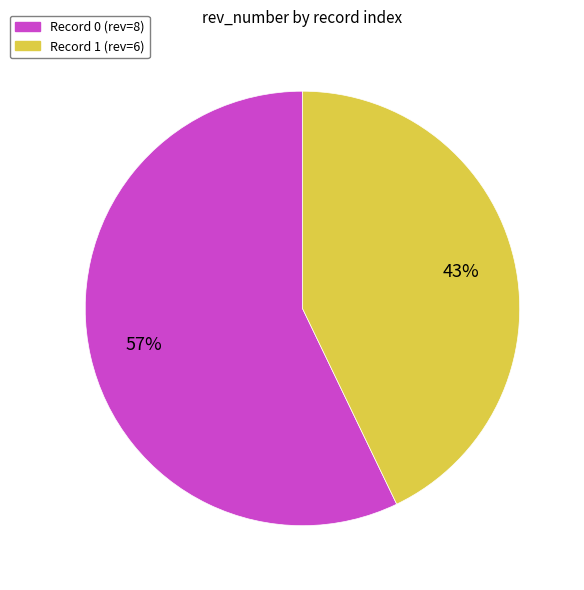

Does any single category account for the majority?

Yes